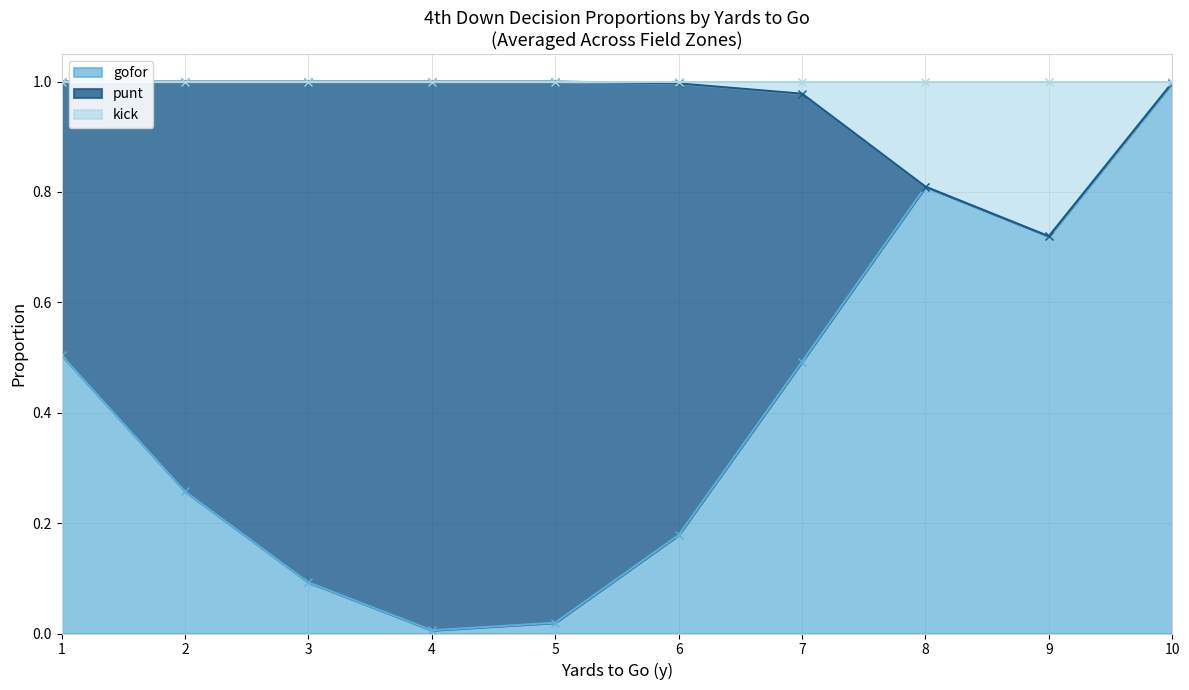

Is it true that gofor equals 1.0 at 9?

False